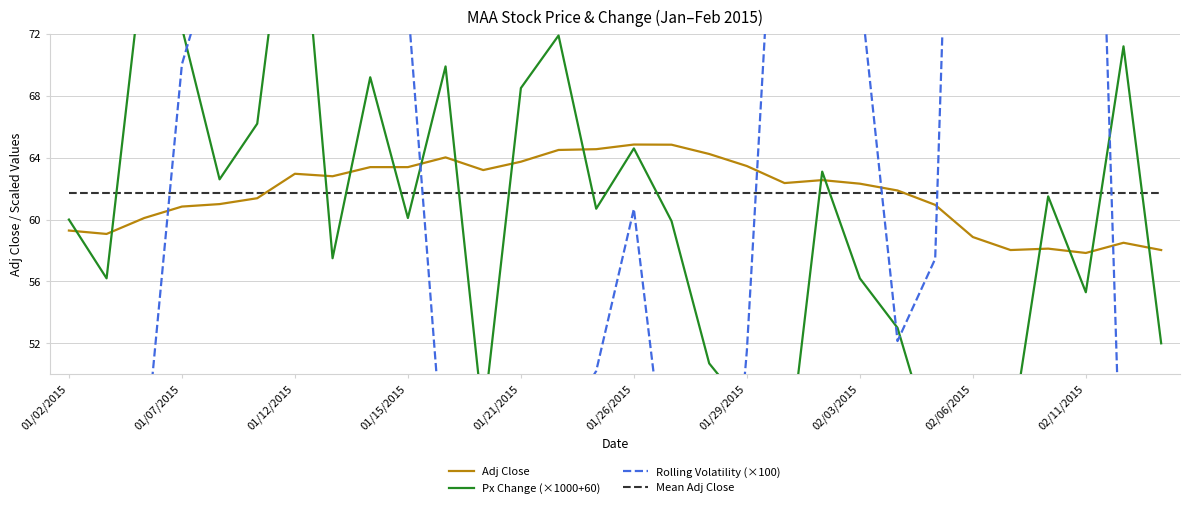

True or false: Adj Close has a value of 37.2 at 01/15/2015.

False